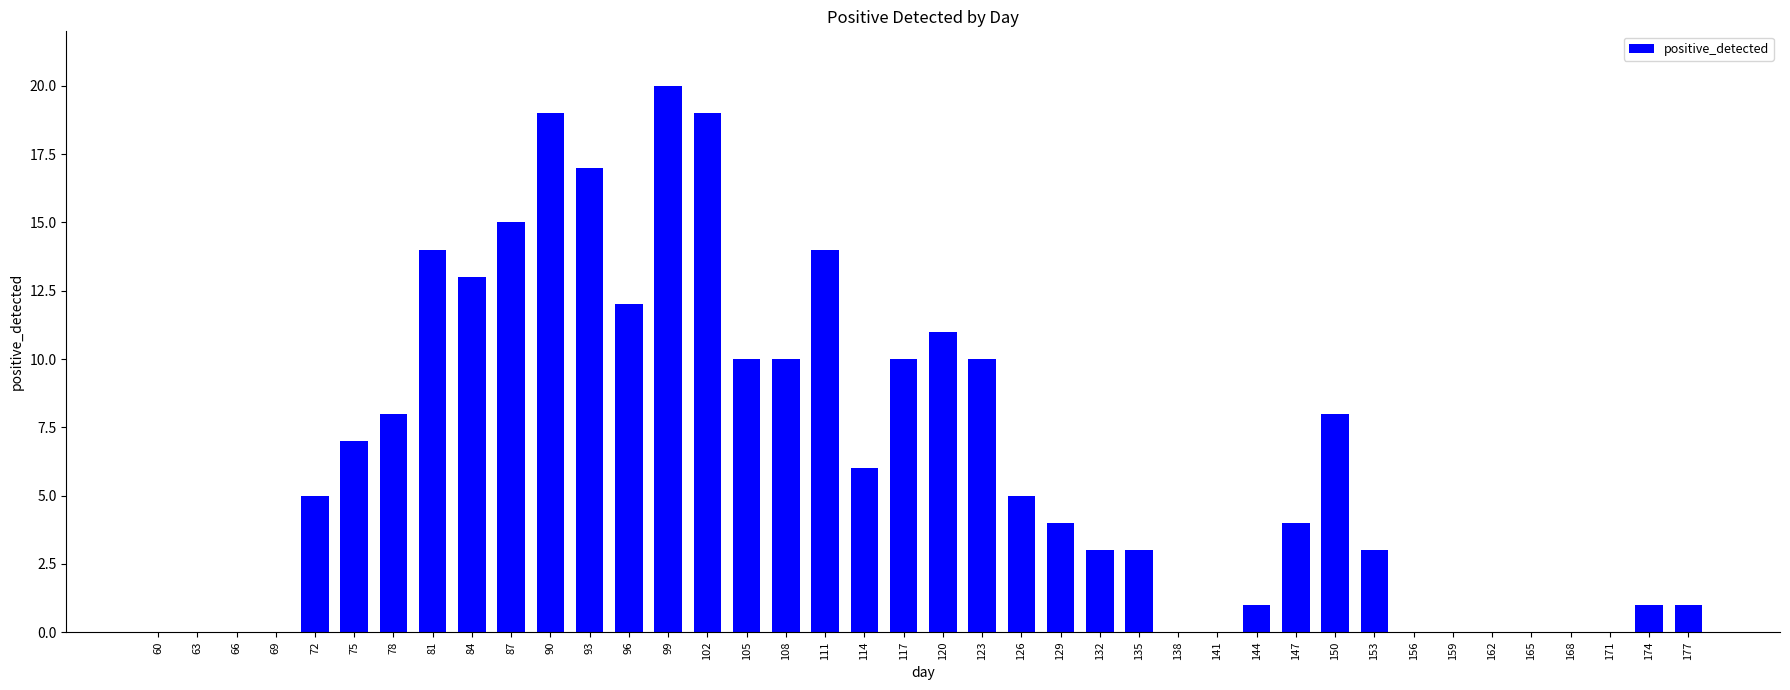

What is the maximum value shown in the chart?

20